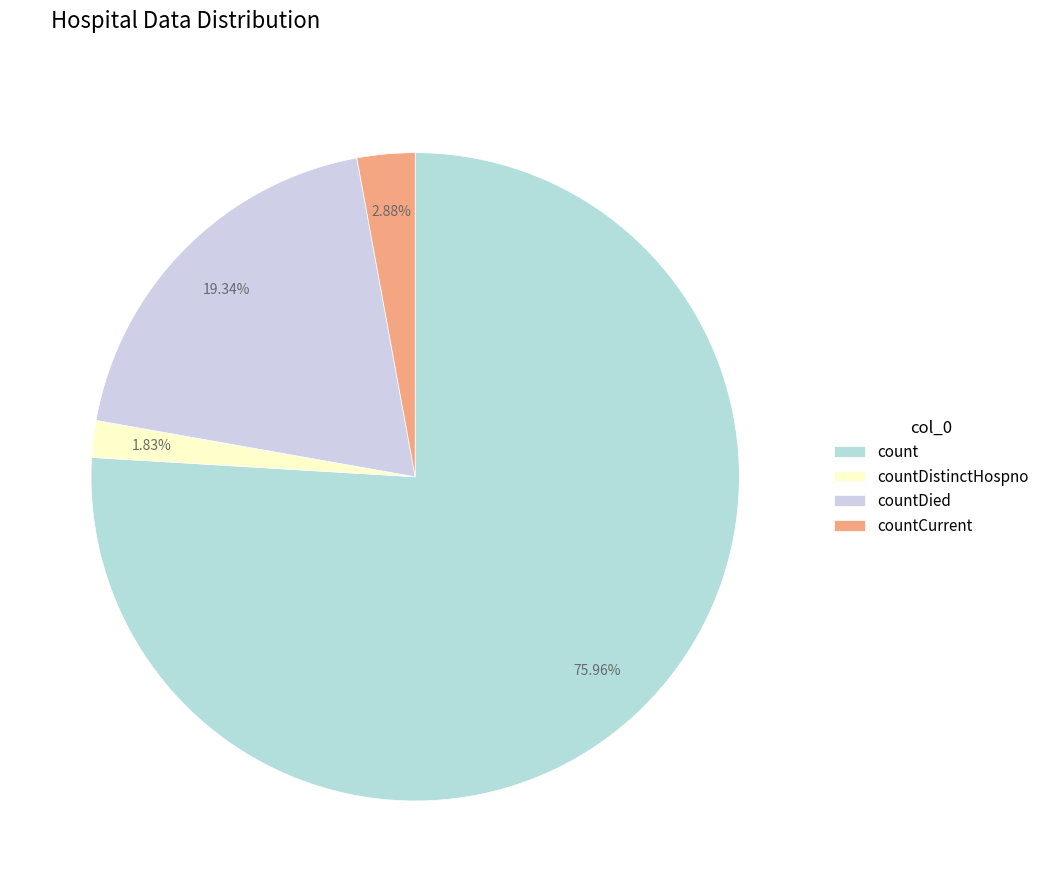

How many slices are in this pie chart?

4